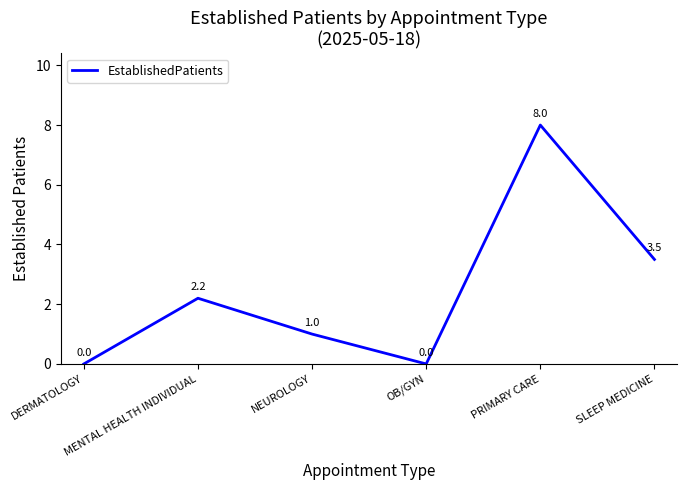

At which category does the data reach its first local valley?

OB/GYN